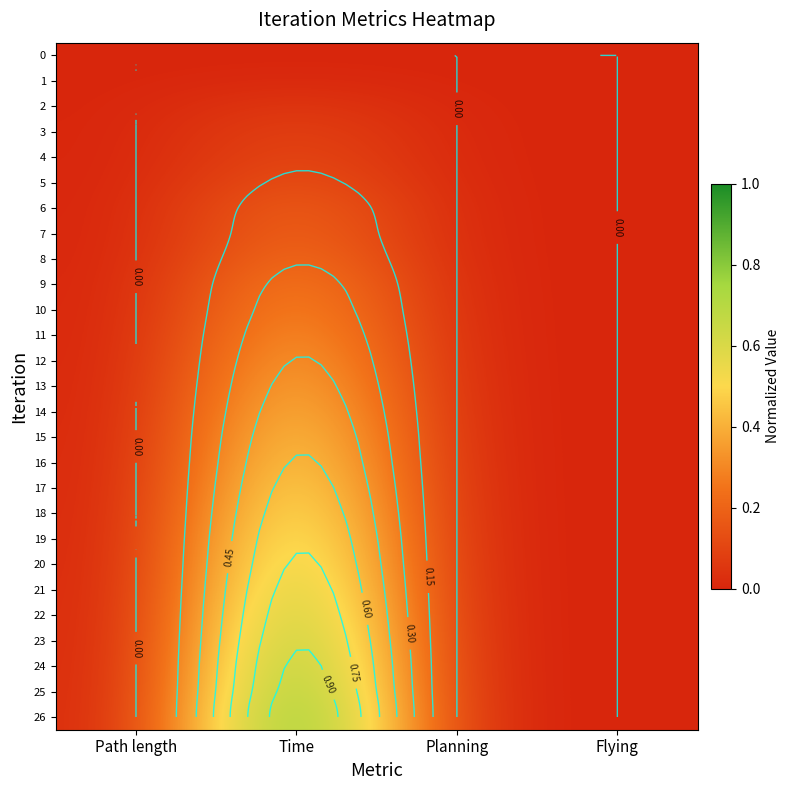

At Path length, list the series in order from smallest to largest.

0, 1, 2, 3, 4, 5, 6, 7, 8, 9, 10, 11, 12, 13, 14, 15, 16, 17, 18, 19, 20, 21, 22, 23, 24, 25, 26